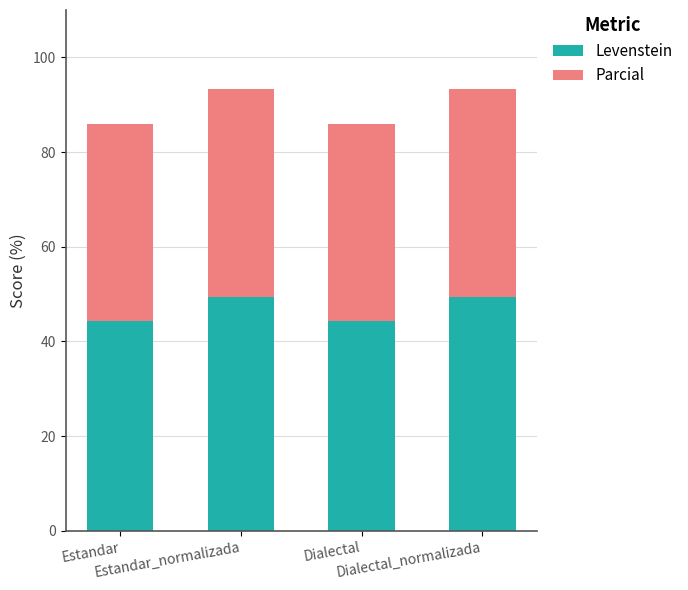

Are the bars grouped side by side (vs. stacked)?

No